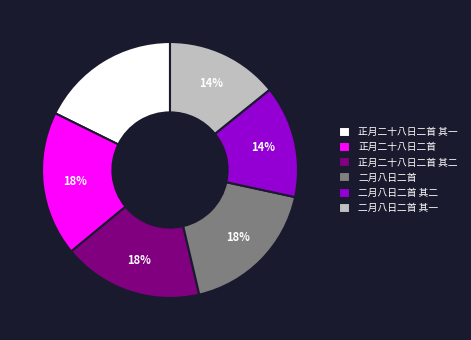

True or false: 正月二十八日二首 其一 accounts for 3% of the total.

False